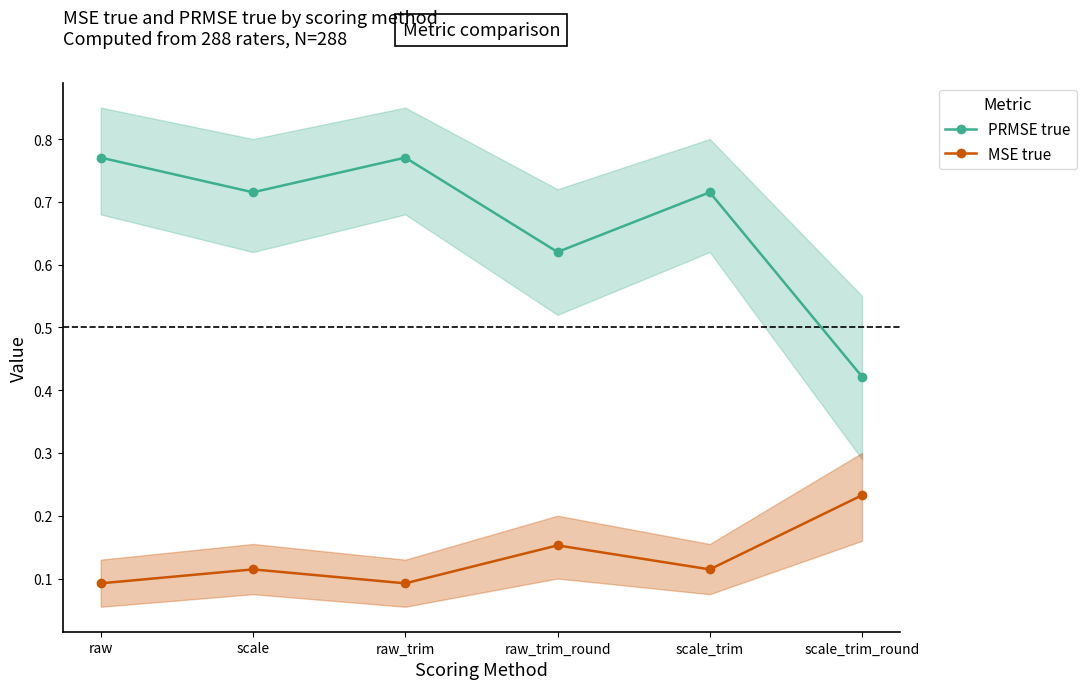

Is the value of PRMSE true at raw_trim_round greater than the value of MSE true at scale?

Yes